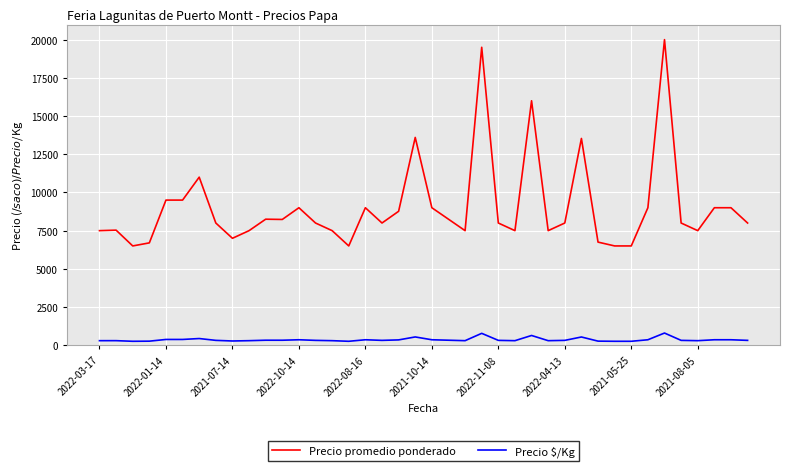

Which series has the largest total across all categories?

Precio promedio ponderado